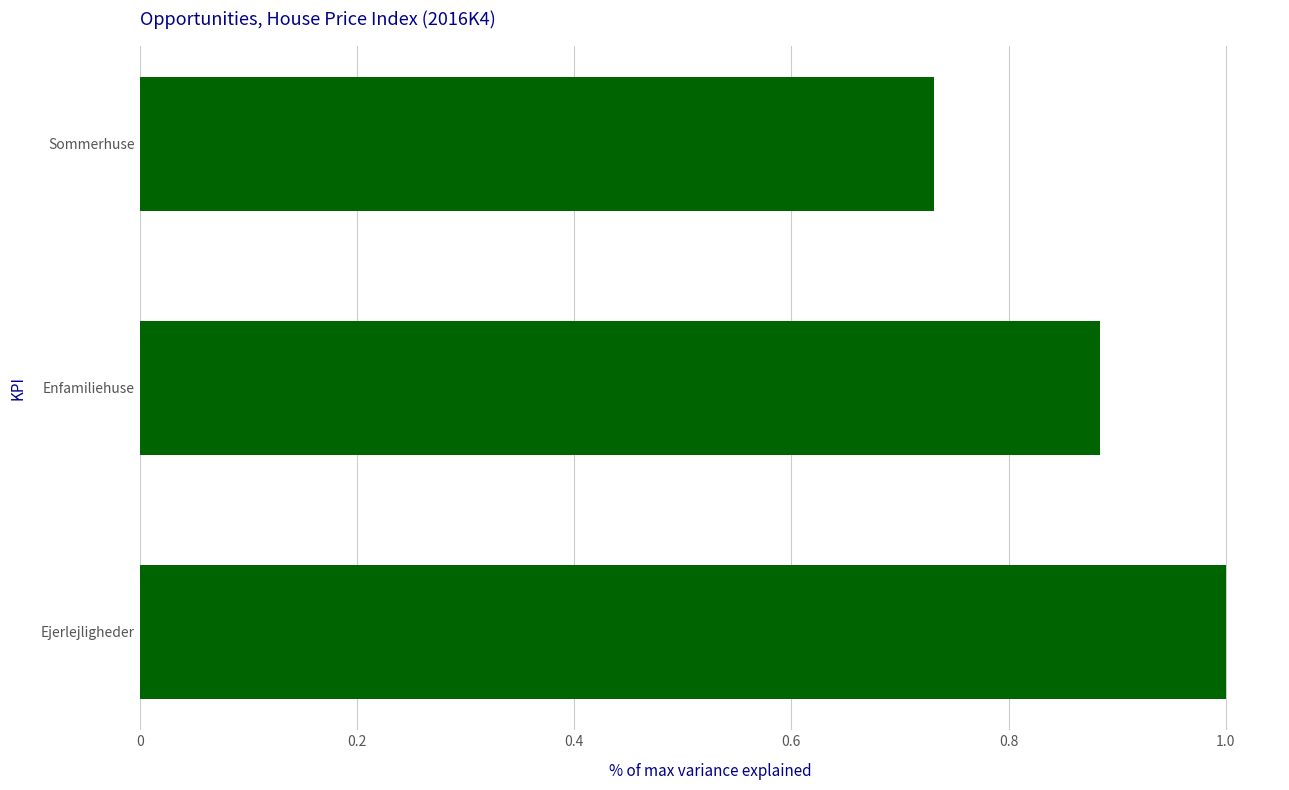

What is the sum of the values at Sommerhuse and Ejerlejligheder?

1.7